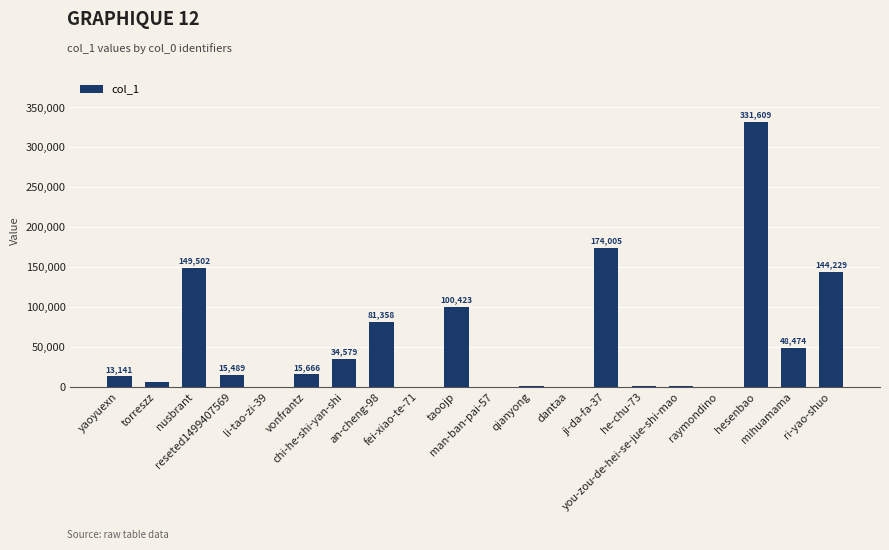

What is the maximum value shown in the chart?

331609